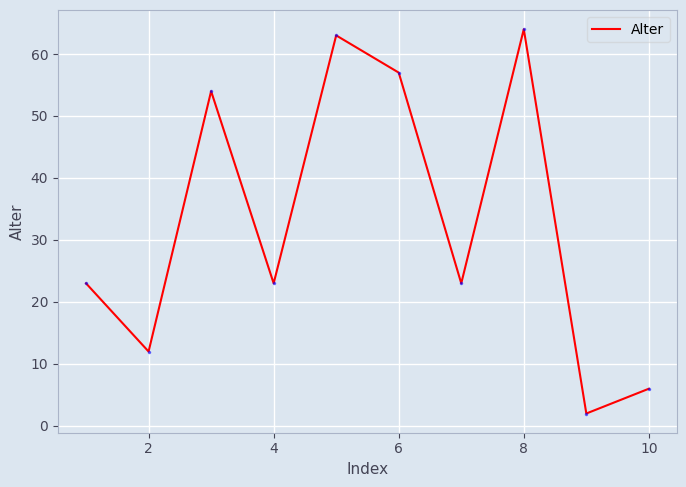

How many lines are shown in the chart?

1